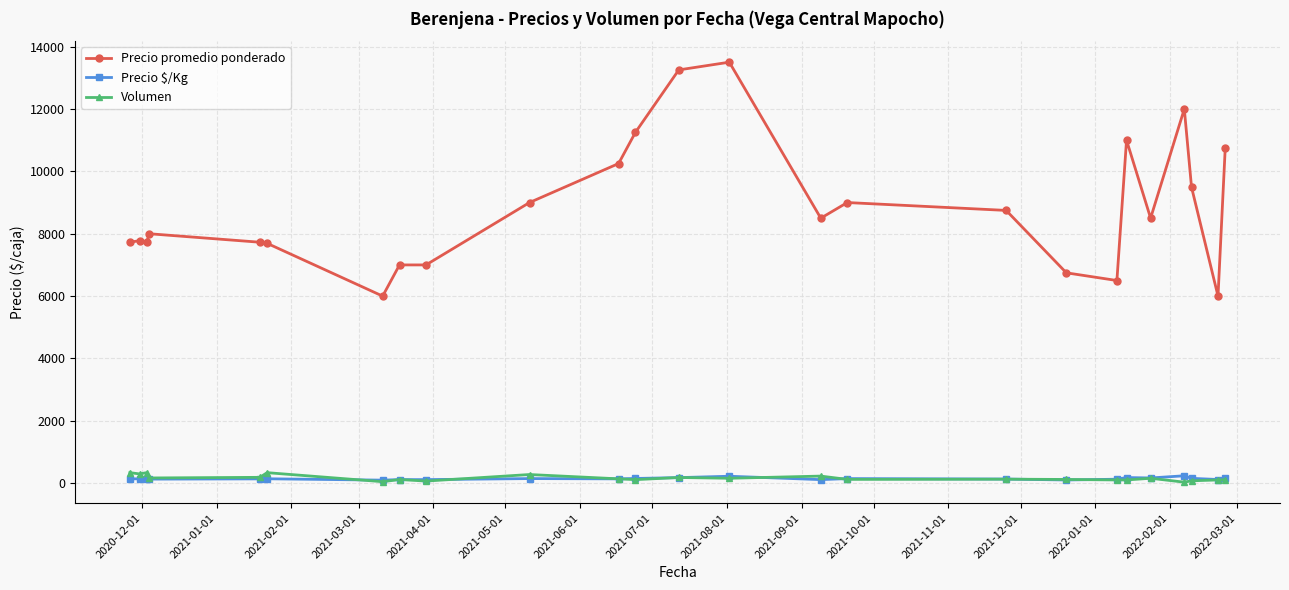

How many values in the Volumen series are below 131?

12